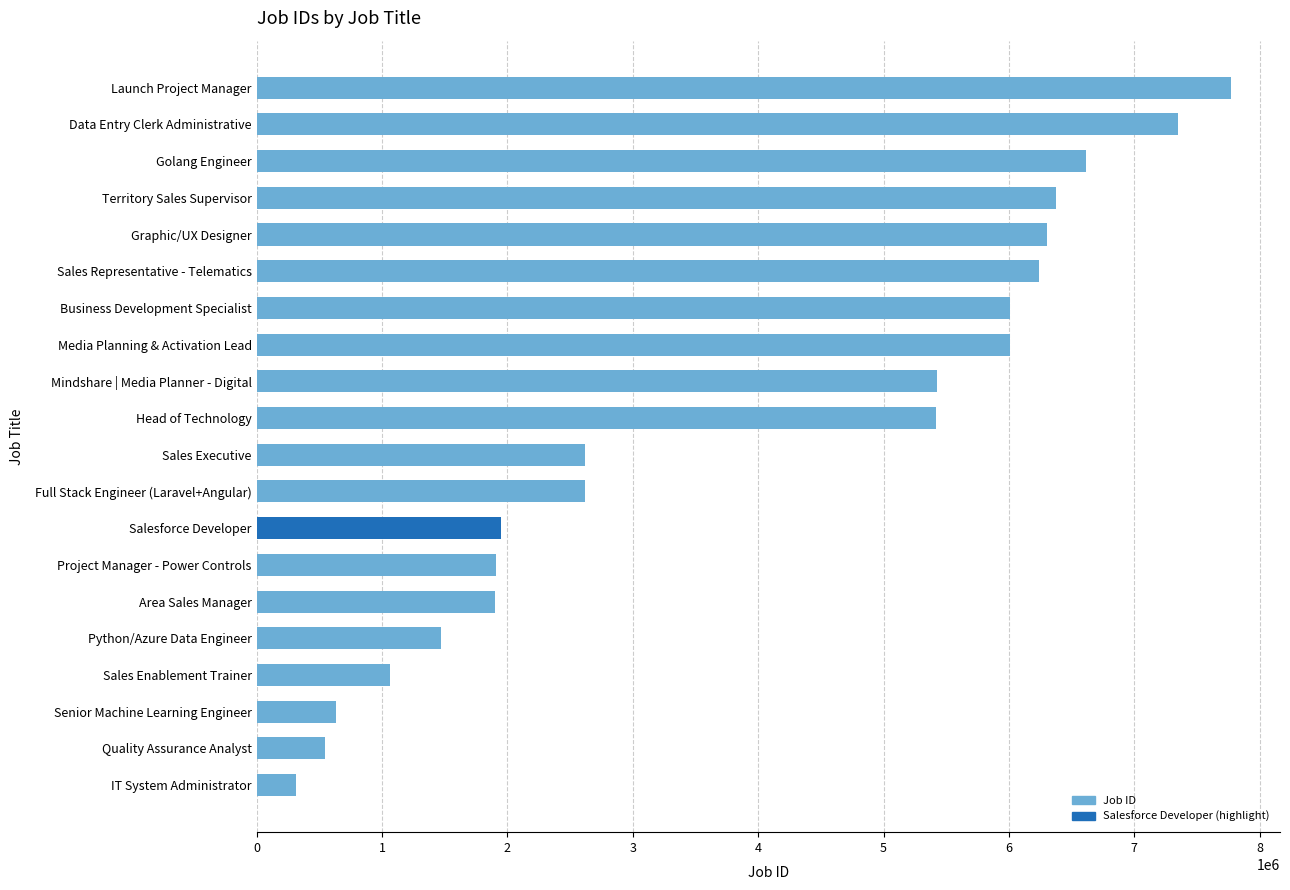

What is the difference between the second highest and second lowest values?

6801713